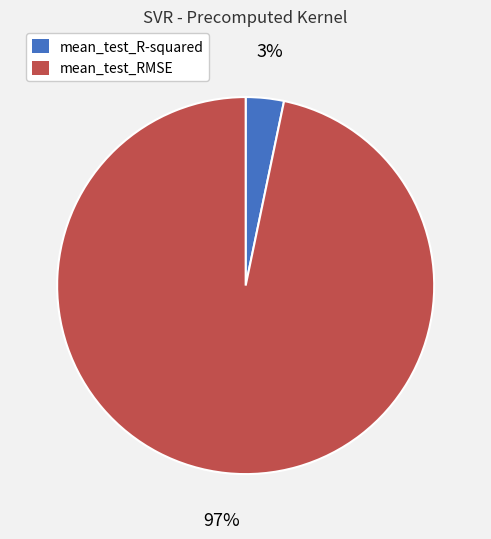

How many slices are in this pie chart?

2